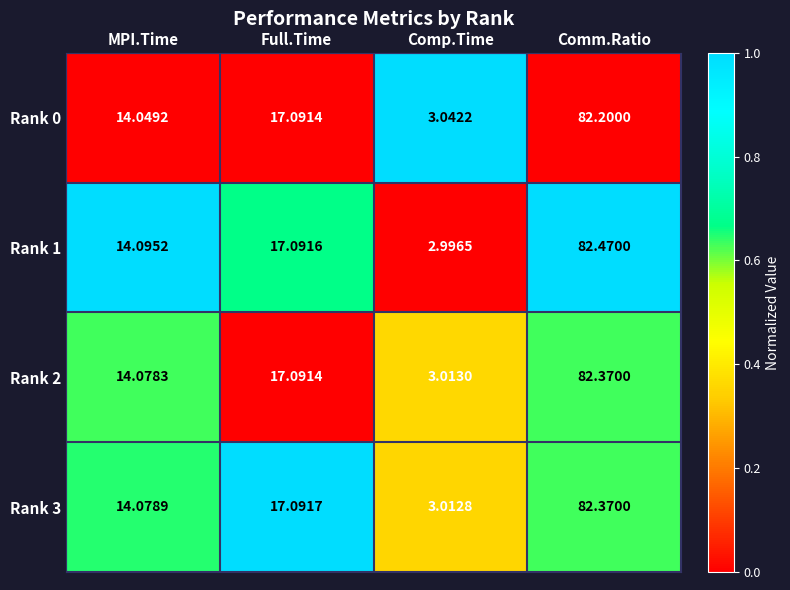

Is the value of Rank 1 at Comm.Ratio greater than the value of Rank 0 at Full.Time?

Yes